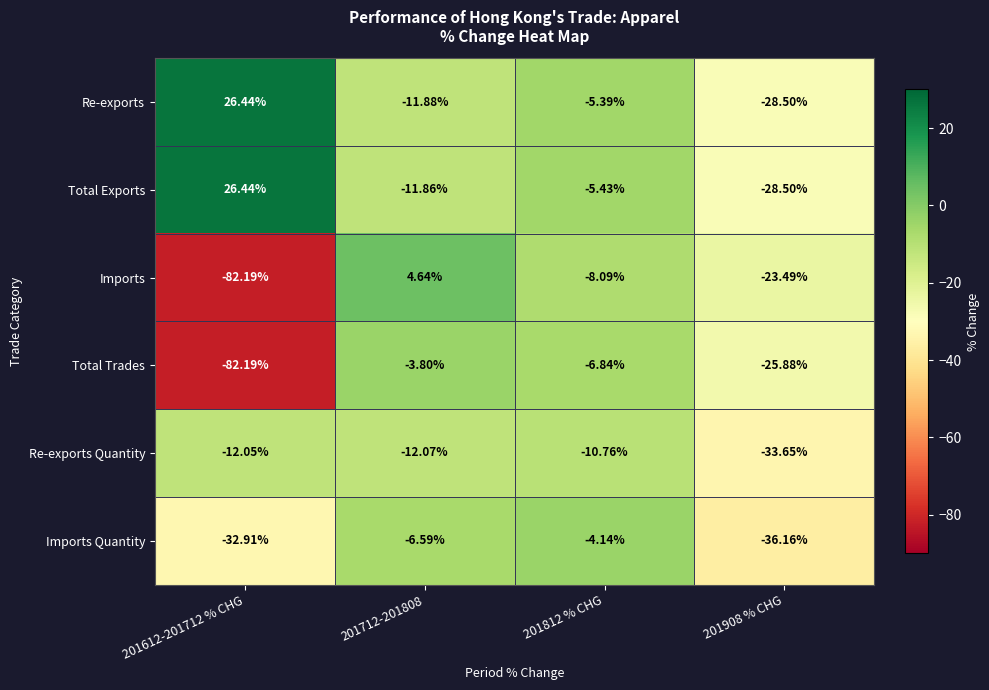

How many values in Re-exports are above zero?

1